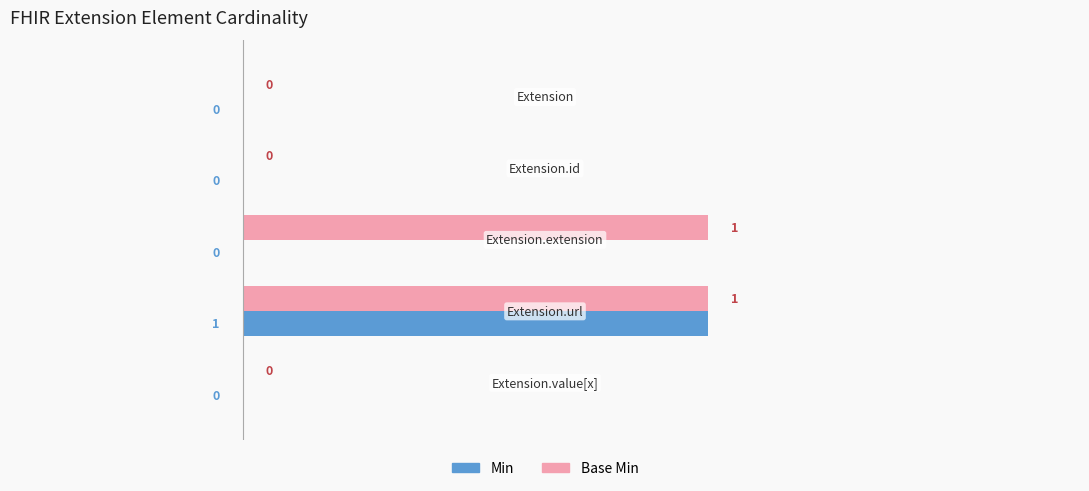

Which series has the largest total across all categories?

Base Min